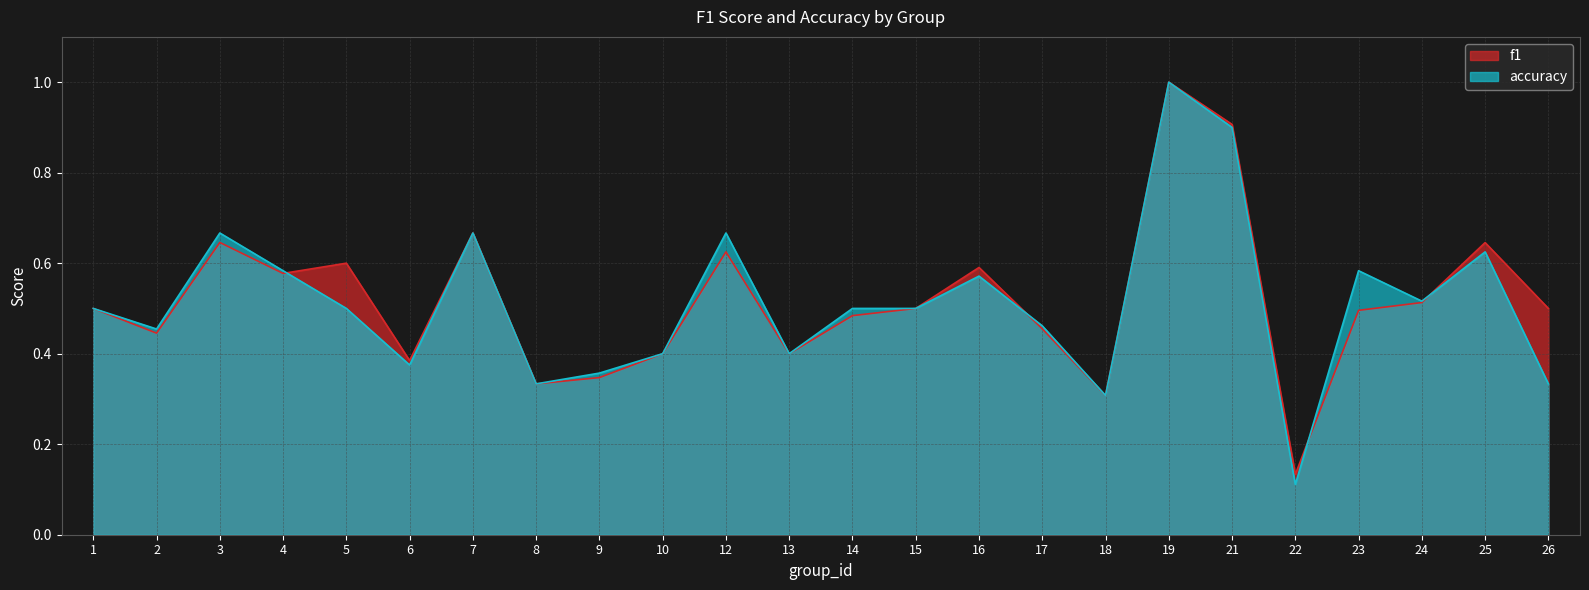

Between 14 and 21, which is larger?

21